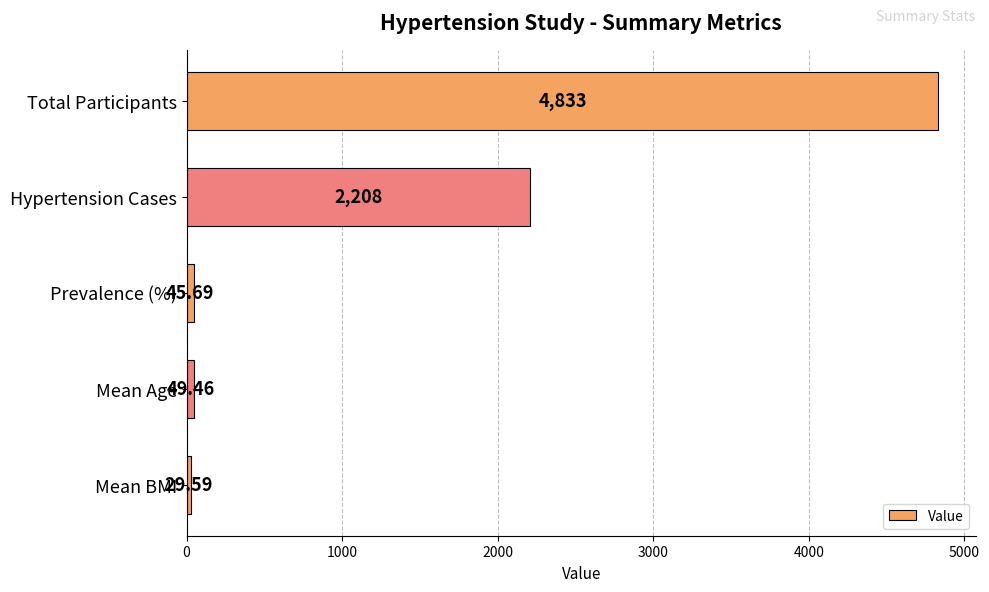

What is the label of the 3rd bar from the bottom?

Prevalence (%)